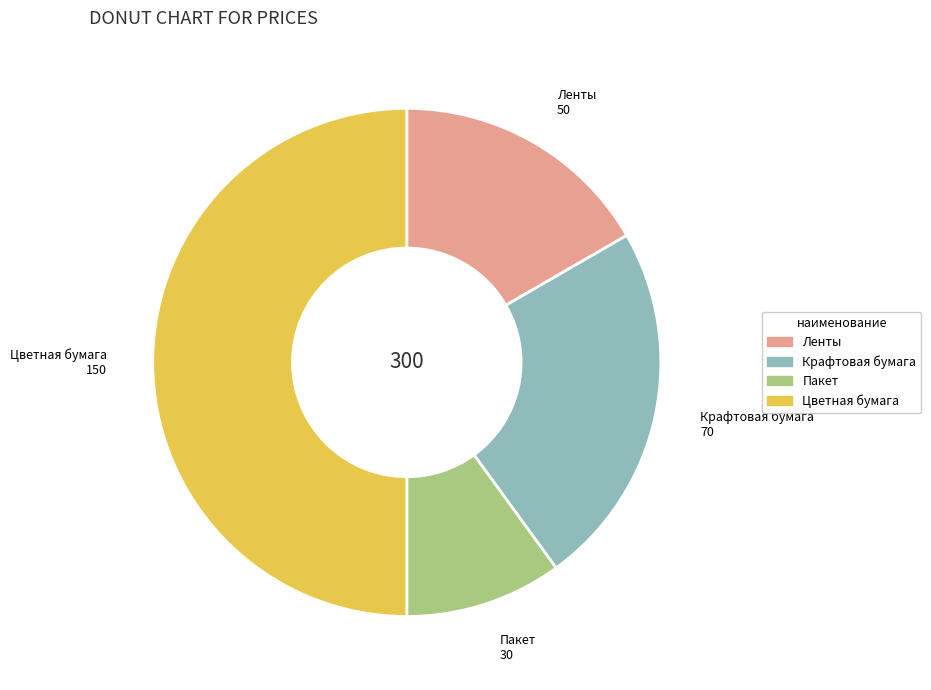

Rank the categories by value from lowest to highest.

Пакет, Ленты, Крафтовая бумага, Цветная бумага